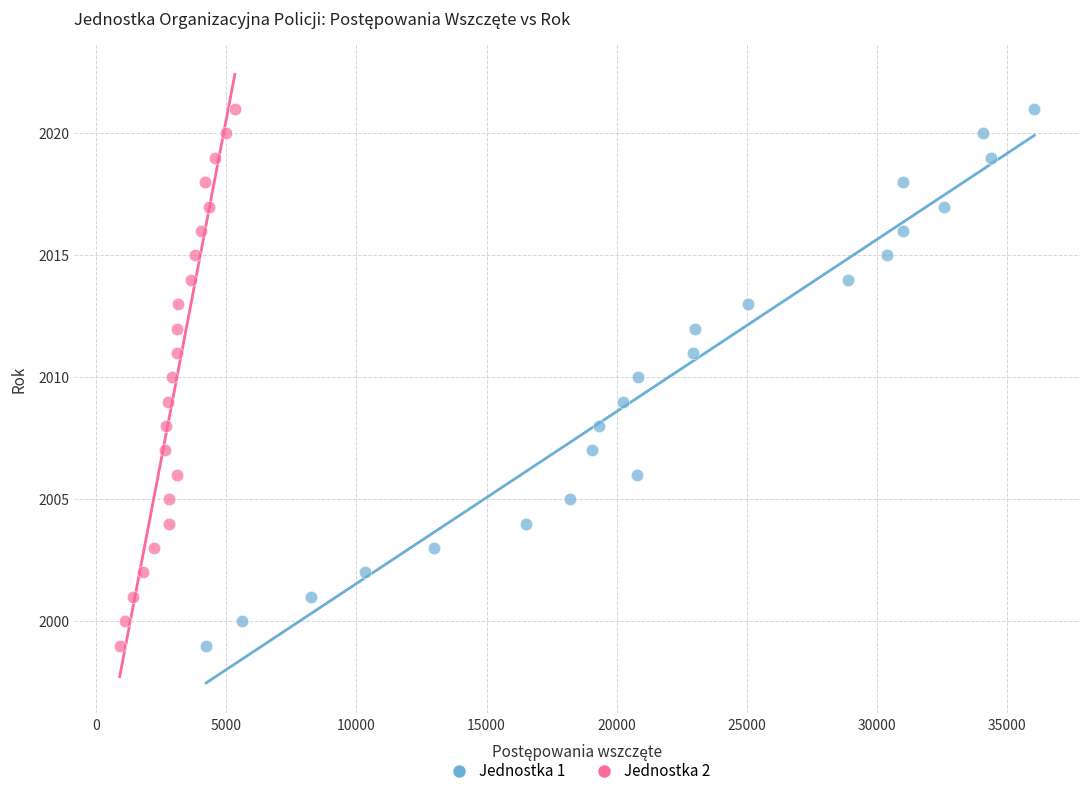

What are all the series names shown in the legend?

Jednostka 1, Jednostka 2